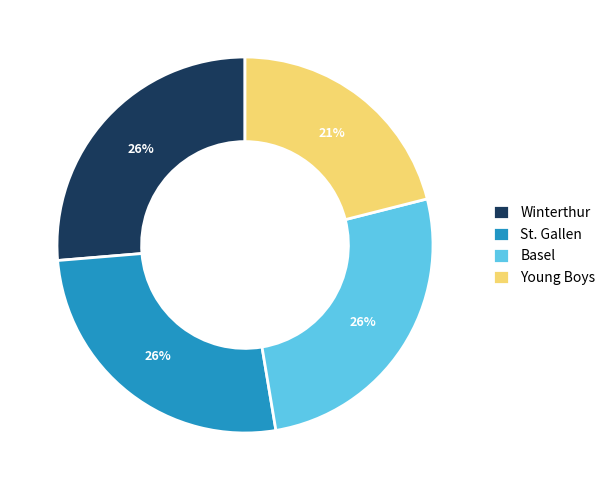

To the nearest percent, what percentage of the pie is Winterthur?

26%